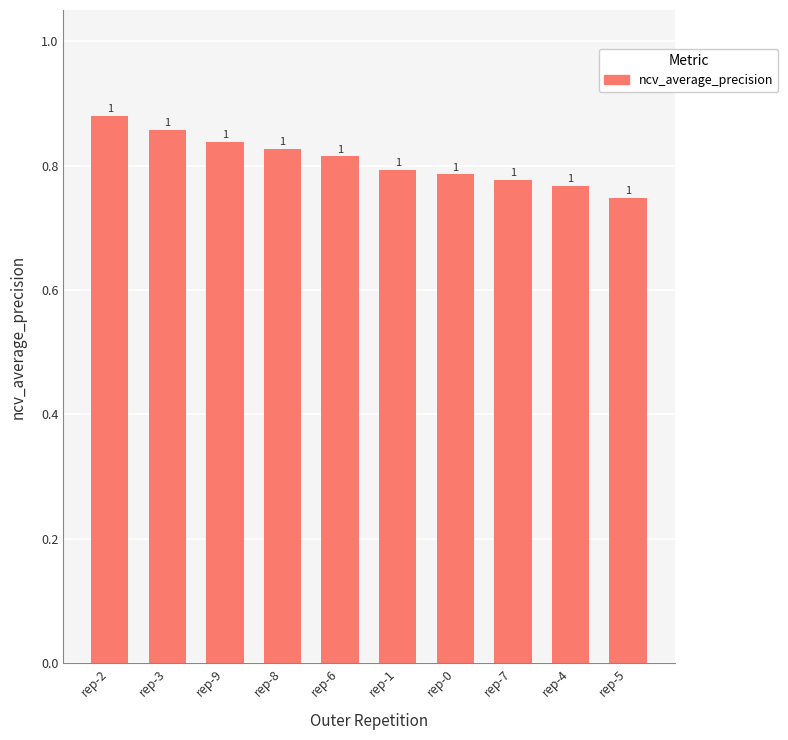

What is the maximum value shown in the chart?

0.9